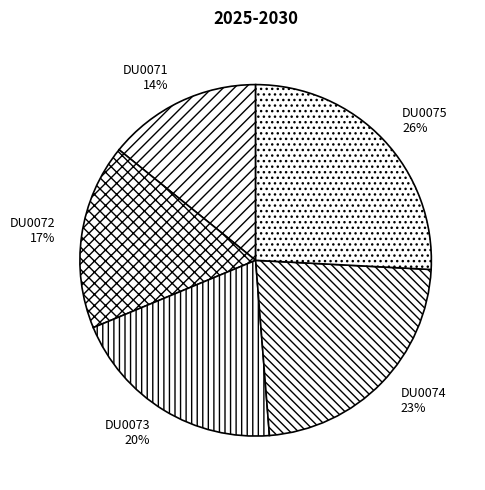

Does any single category account for the majority?

No